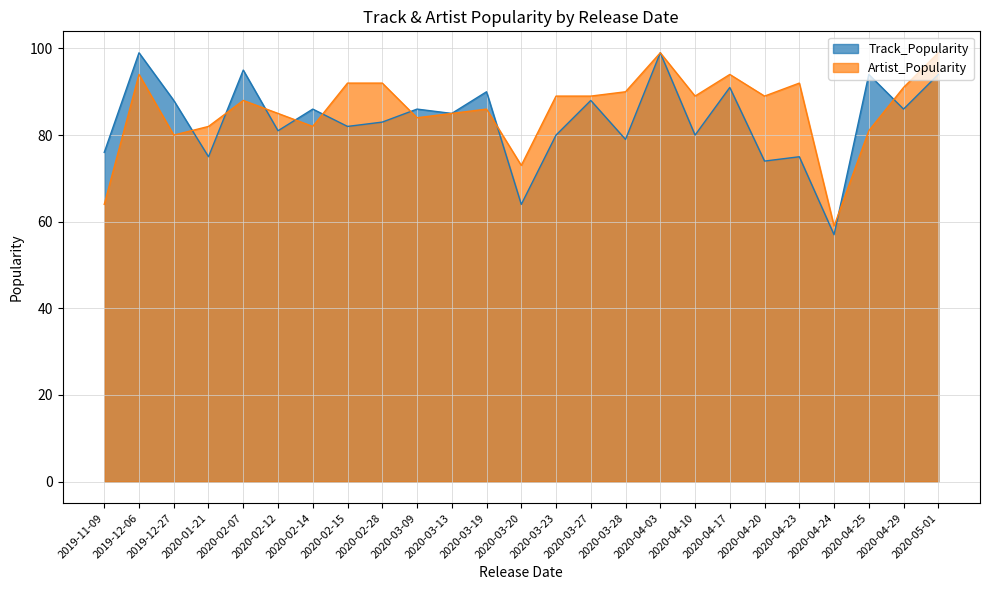

The Artist_Popularity series shows 99 at 2020-04-03. True or false?

True